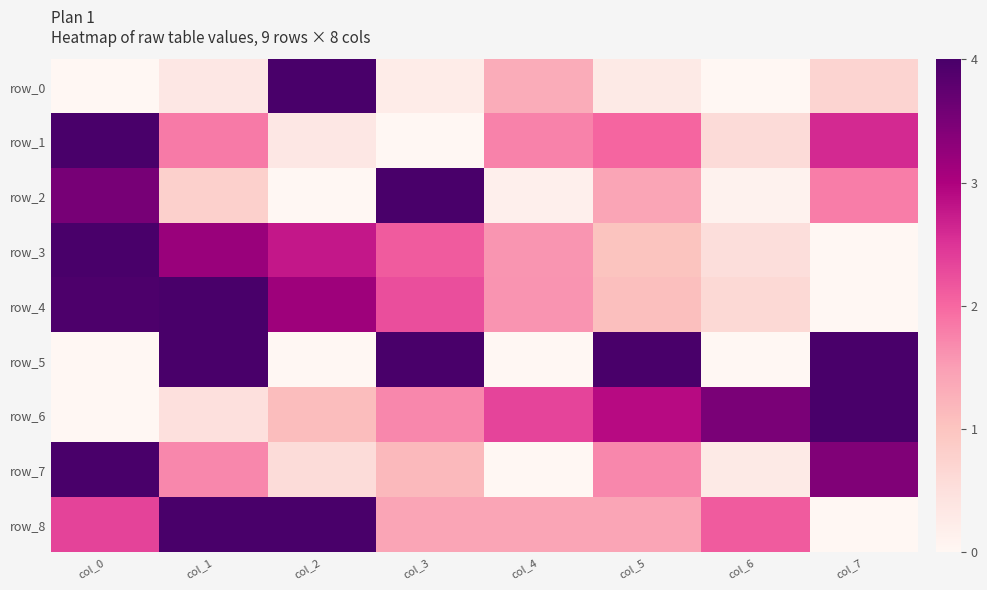

True or false: row_8 has a value of 0.4 at col_3.

True